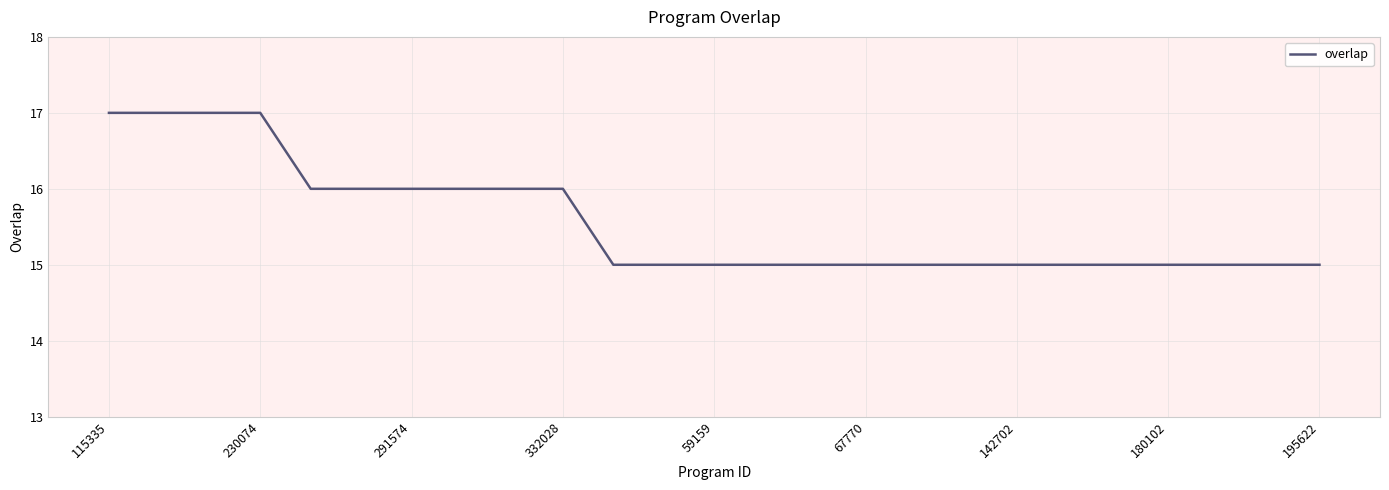

How many distinct data groups are displayed?

1